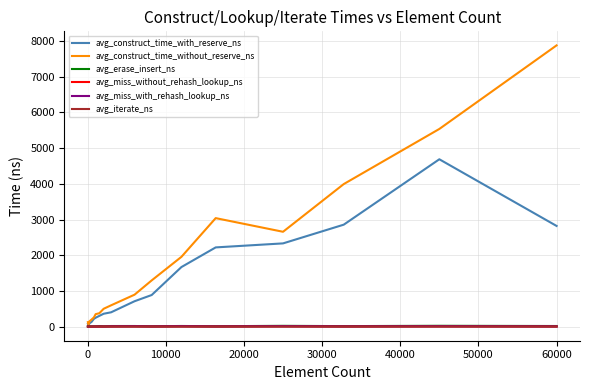

Which series has the widest spread of values?

avg_construct_time_without_reserve_ns